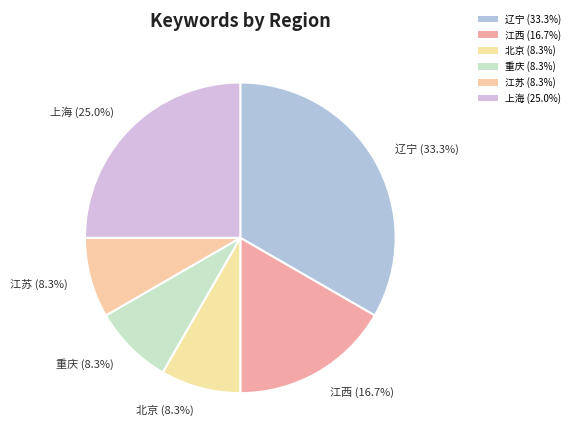

To the nearest percent, what percentage of the pie is 江西?

17%